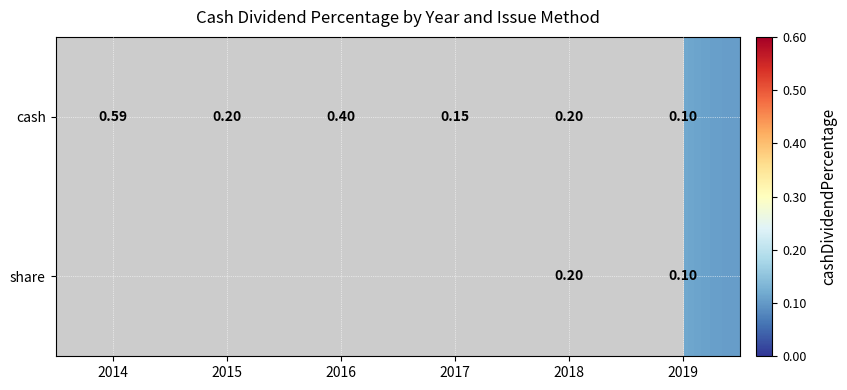

What is the minimum value for cash?

0.1